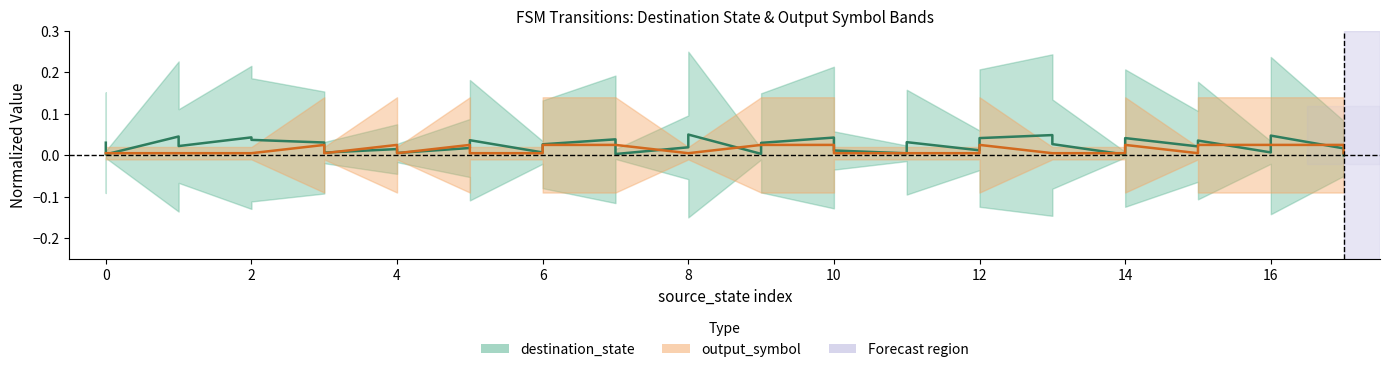

True or false: destination_state (mid) has a value of 0.0 at 16.

True